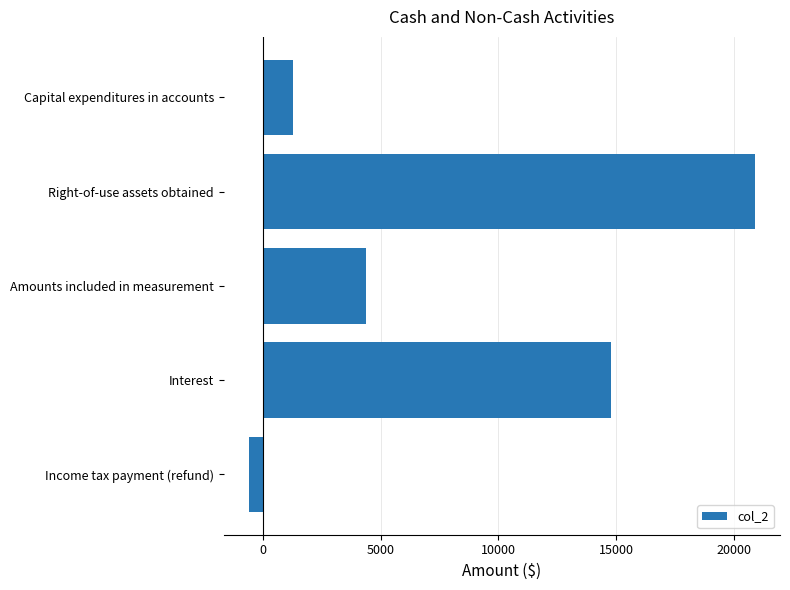

Is it true that the value at Right-of-use assets obtained is 9053?

False